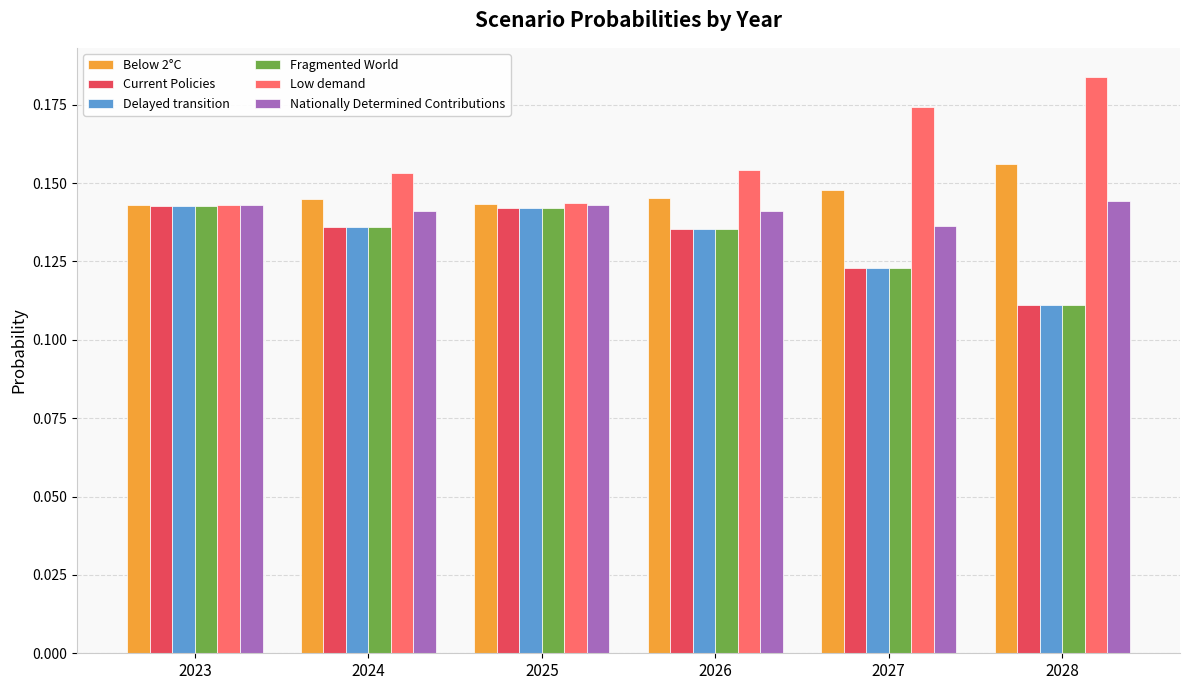

Which category has the highest value across all series?

2028